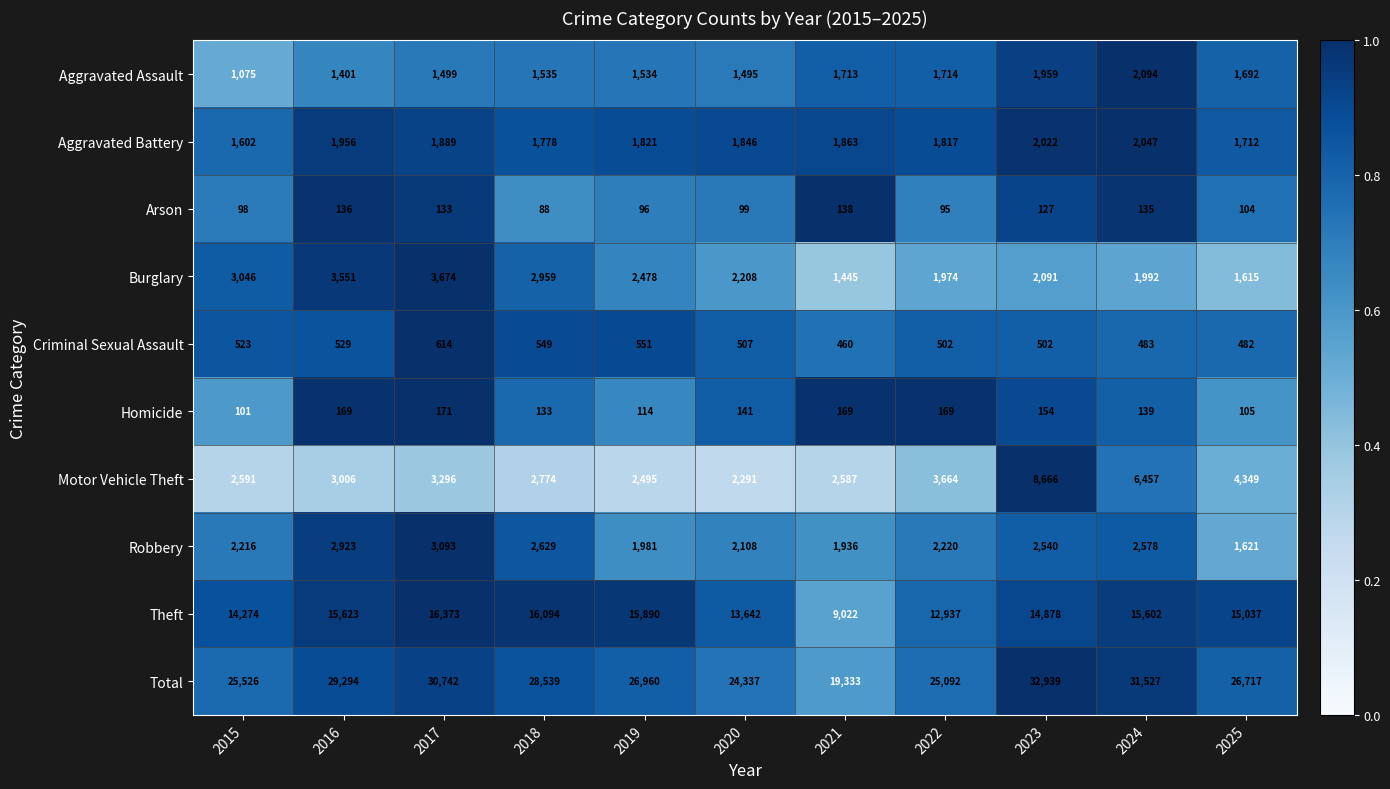

What is the average value of the Homicide series?

142